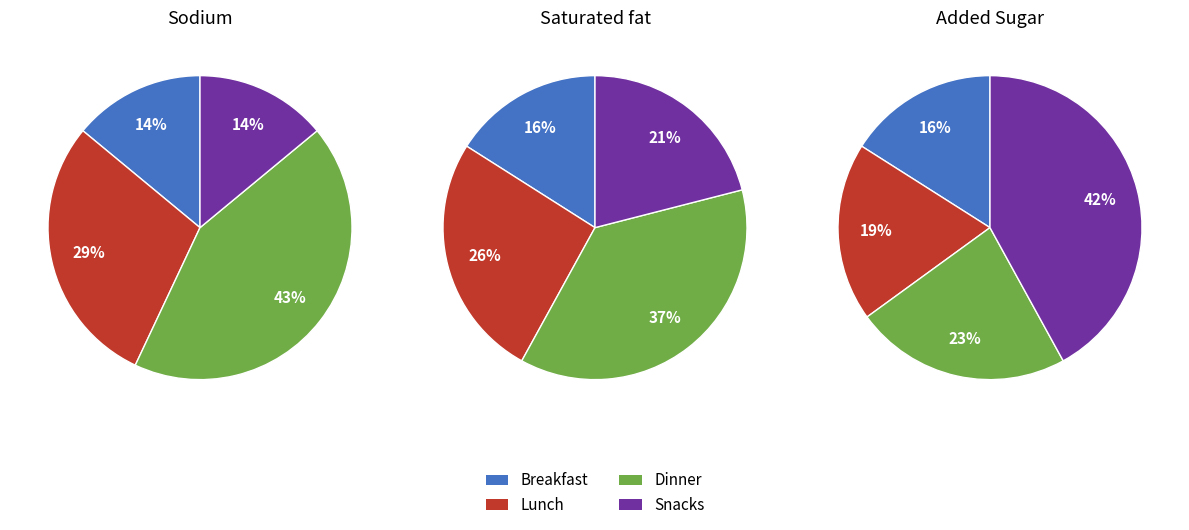

What is the ratio of the value at Frame 1 to the value at Frame 3?

2.0